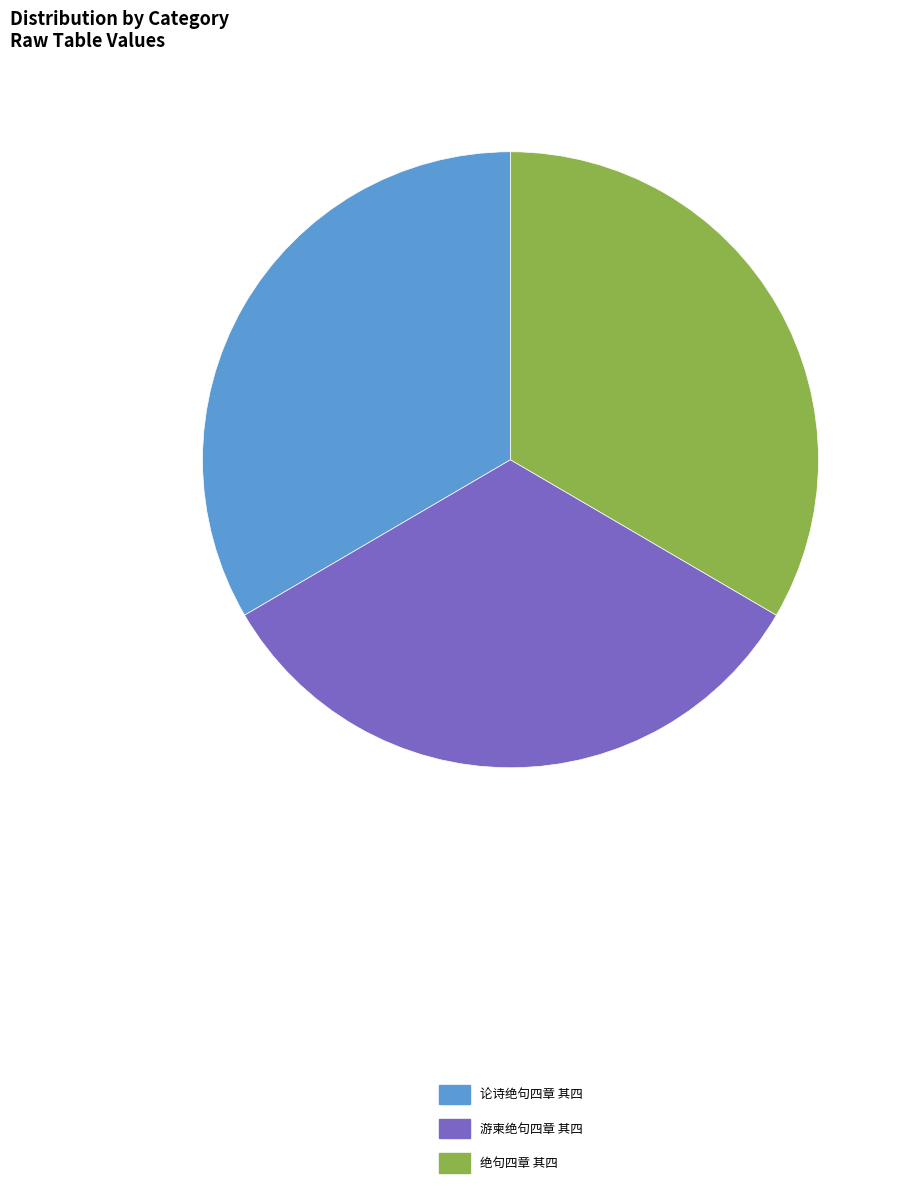

Is it true that 绝句四章 其四 is 33% of the pie?

True